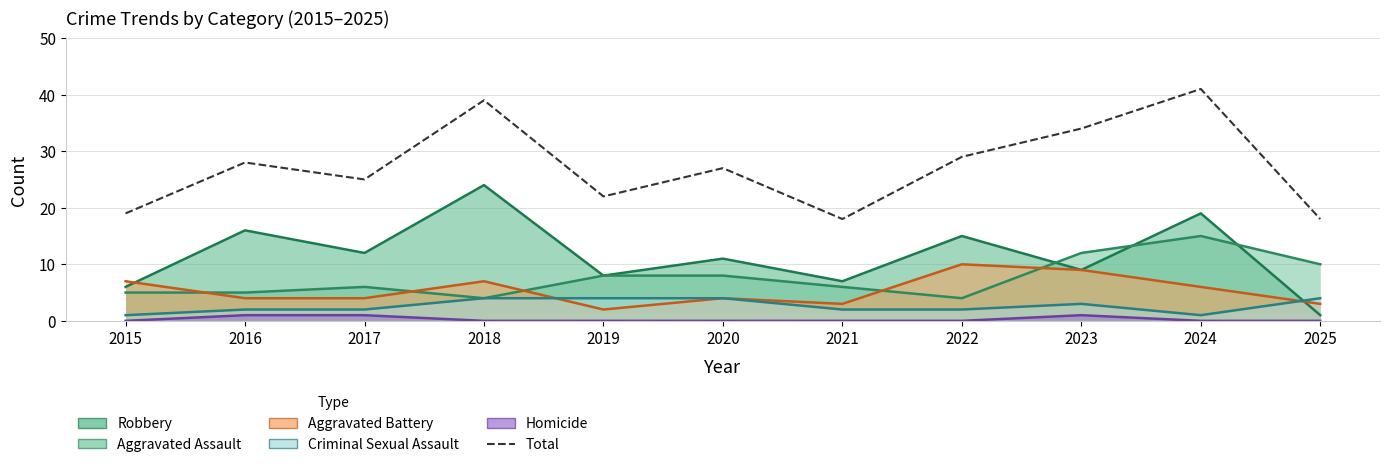

What is the value of the 3rd point from the left?

25